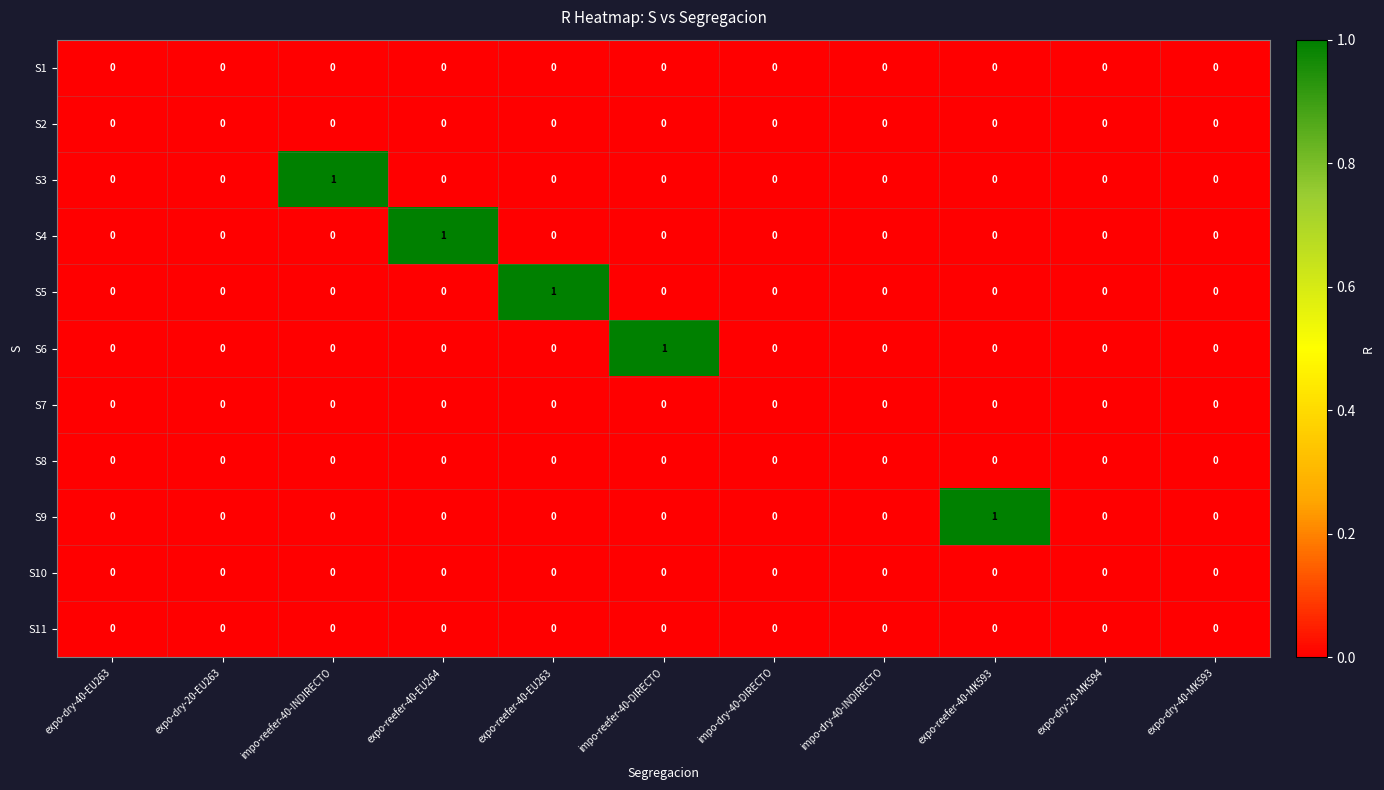

The S11 series shows 0 at expo-dry-40-MK593. True or false?

True